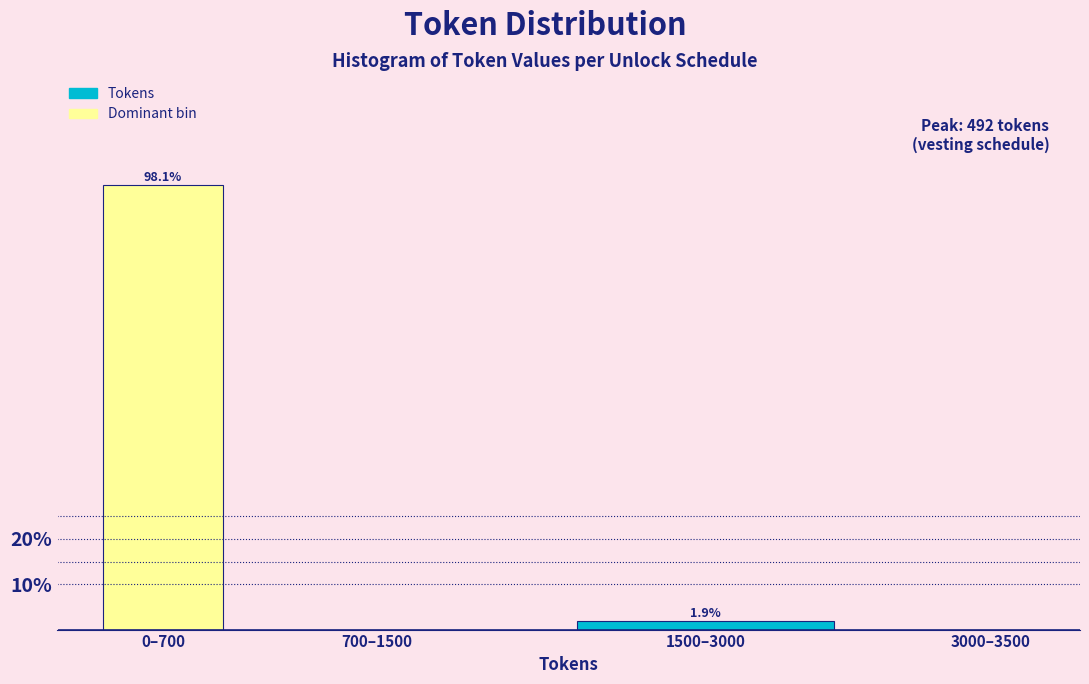

Reading right to left, transcribe all the data shown in this chart.

3000–3500=0.0	1500–3000=1.9	700–1500=0.0	0–700=98.1